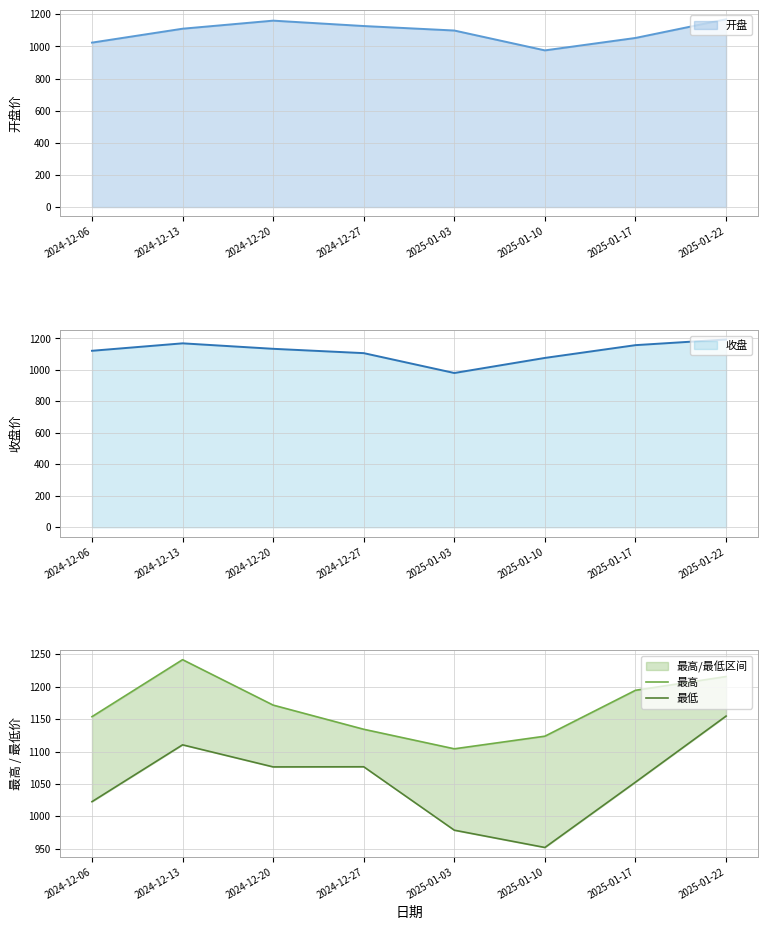

What is the average value of the 最低 series?

1053.0